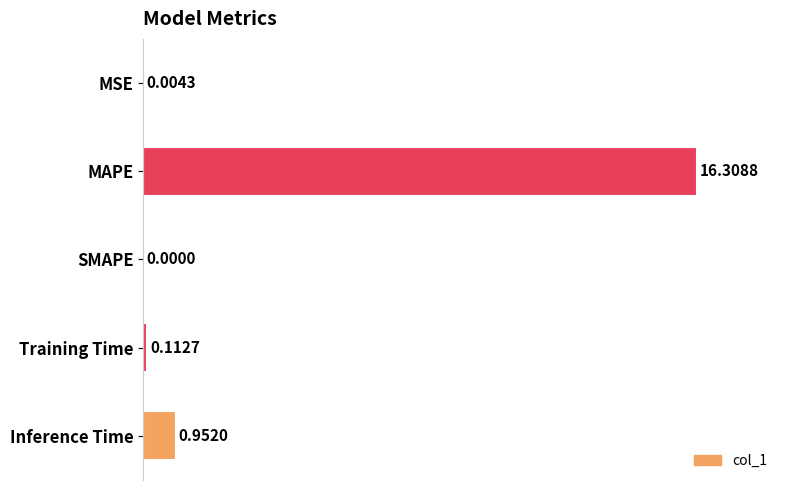

Rank the categories by value from lowest to highest.

SMAPE, MSE, Training Time, Inference Time, MAPE